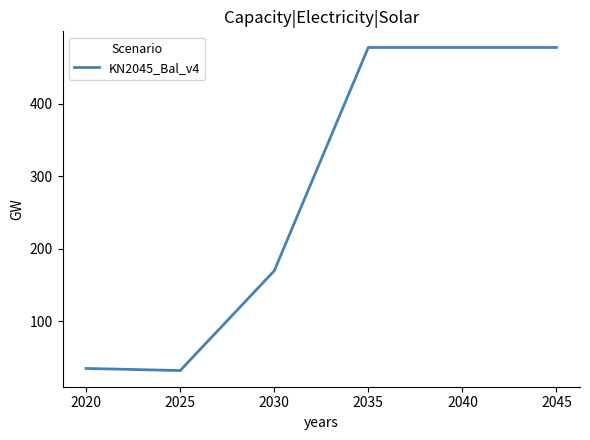

What is the ratio of the value at 2020 to the value at 2025?

1.1